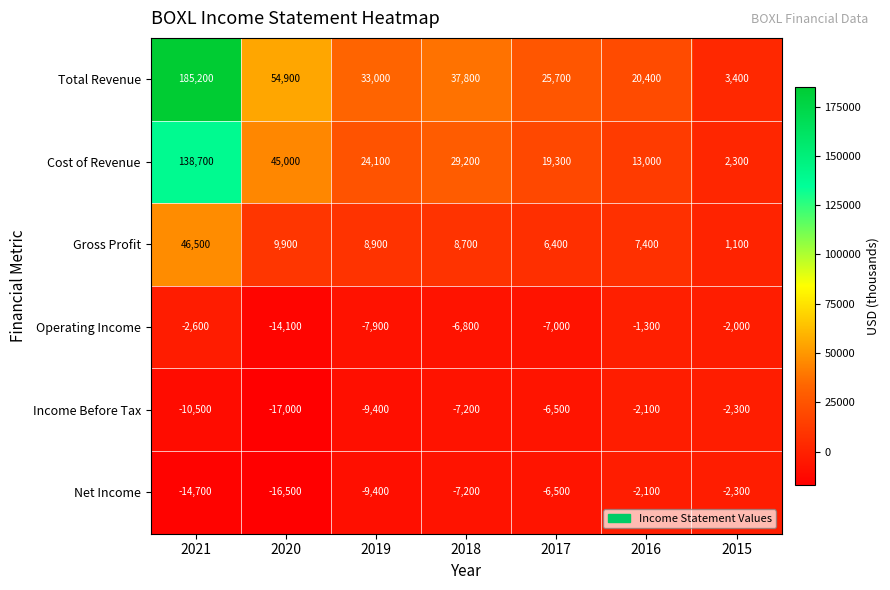

Which series has the largest range (max minus min)?

Total Revenue